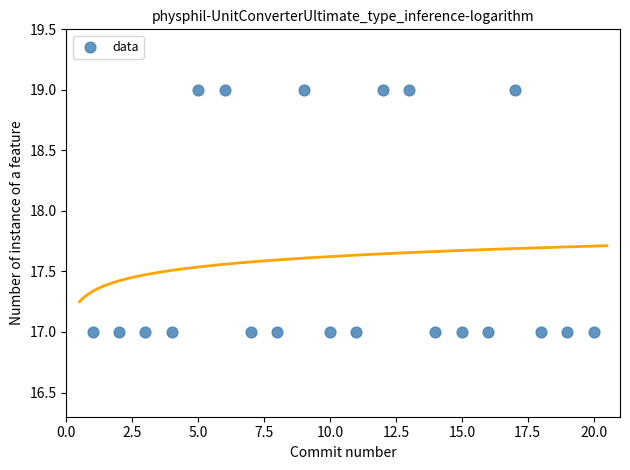

What is the range of X values (max minus min)?

19